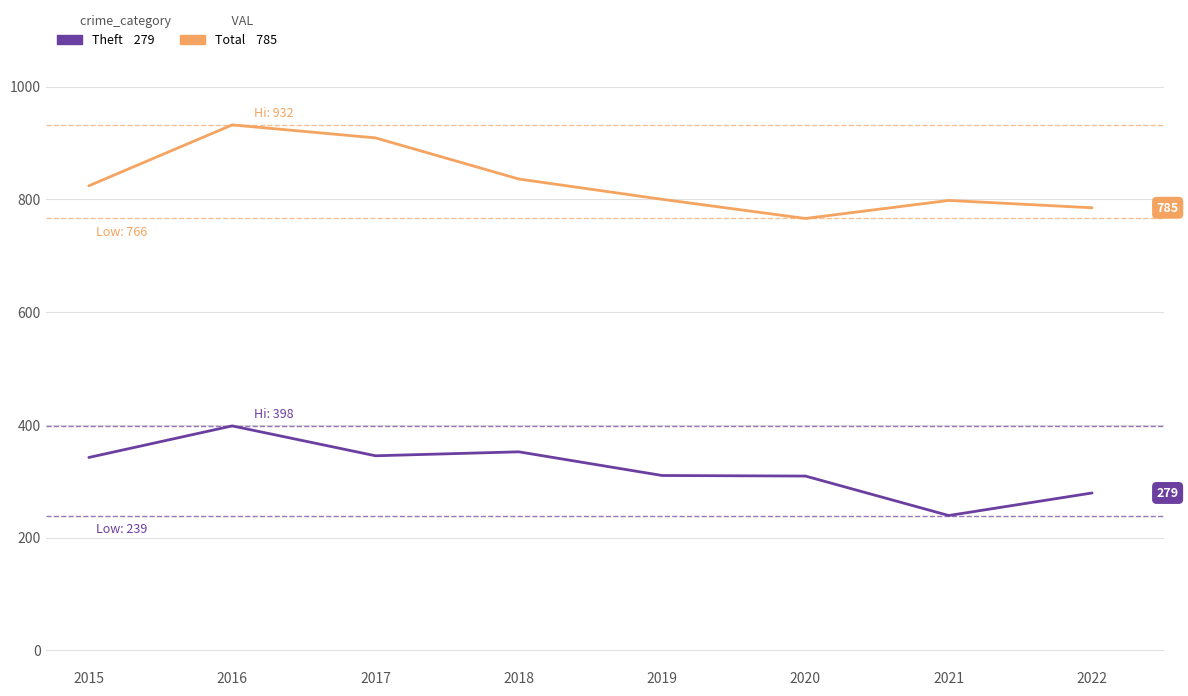

What is the difference between the highest and lowest values at 2019?

490